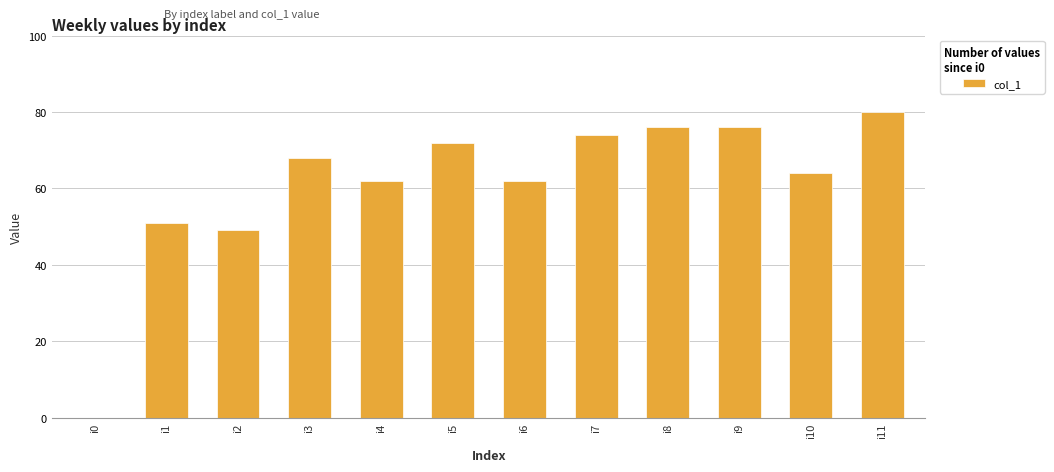

True or false: the data shows 69 at i1.

False